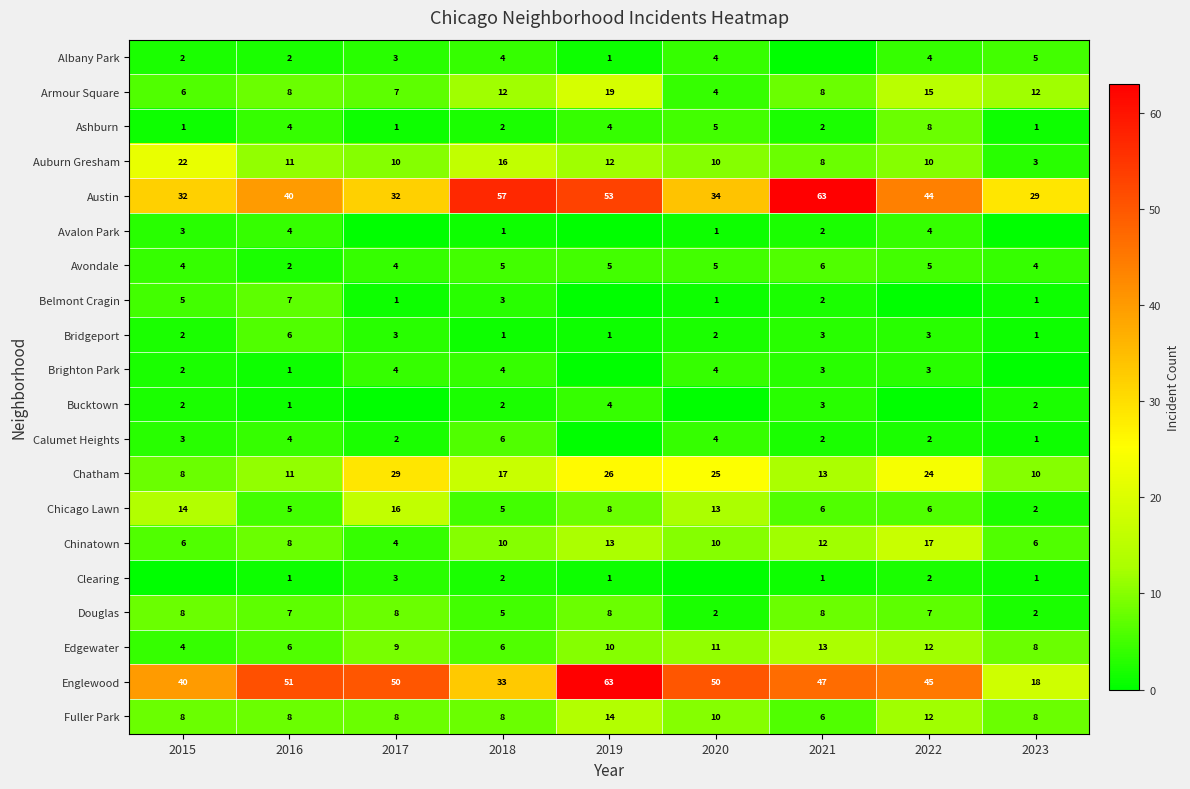

Count the Douglas values in the range 5 to 8.

7